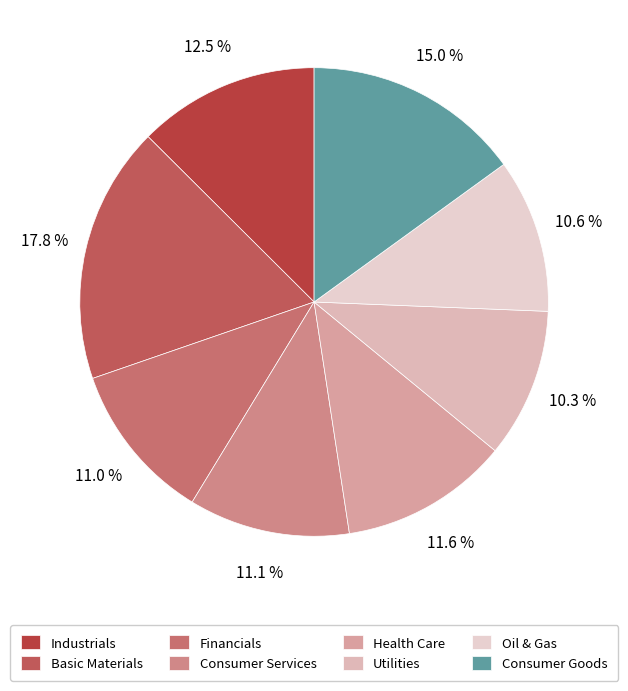

Which category has the biggest portion of the pie?

Basic Materials